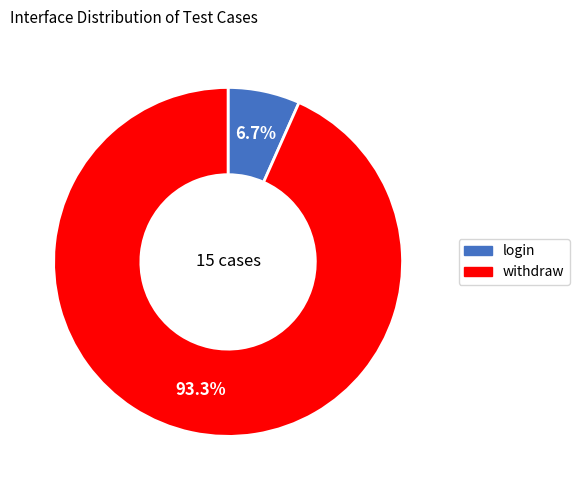

Between withdraw and login, which is larger?

withdraw